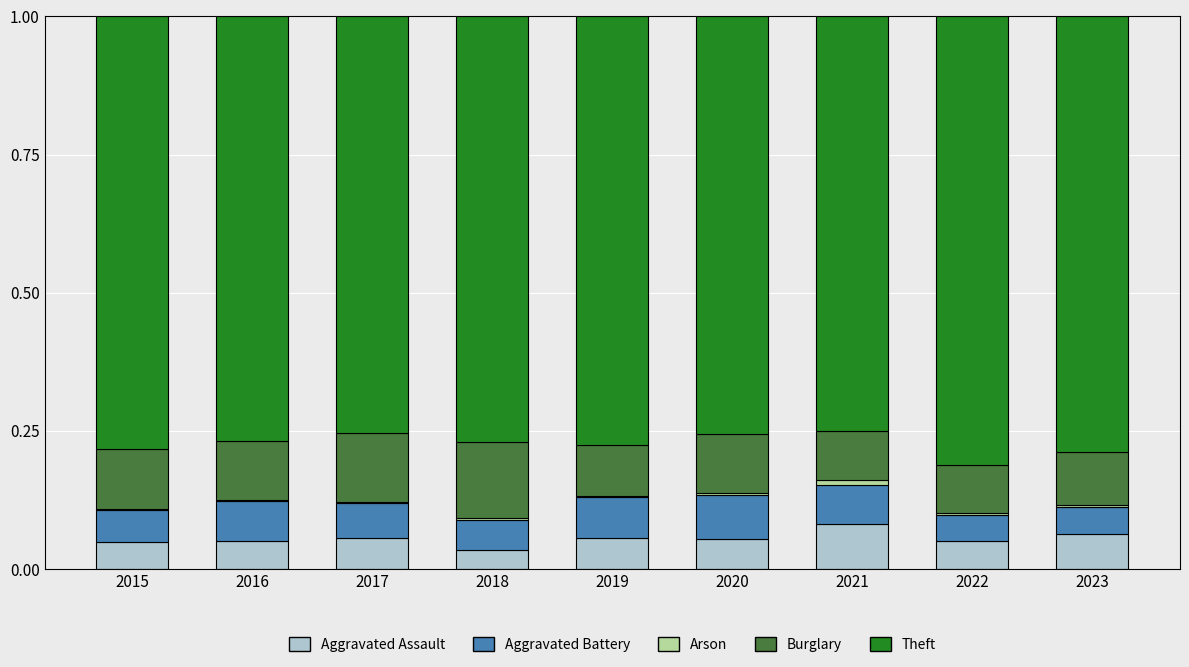

The Aggravated Assault series shows 0.0 at 2018. True or false?

True